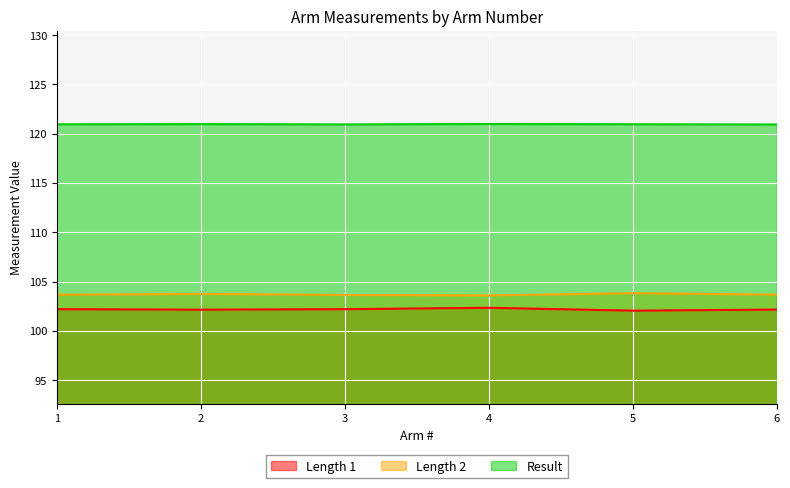

What is the sum of the Length 2 values at 6 and 5?

207.5